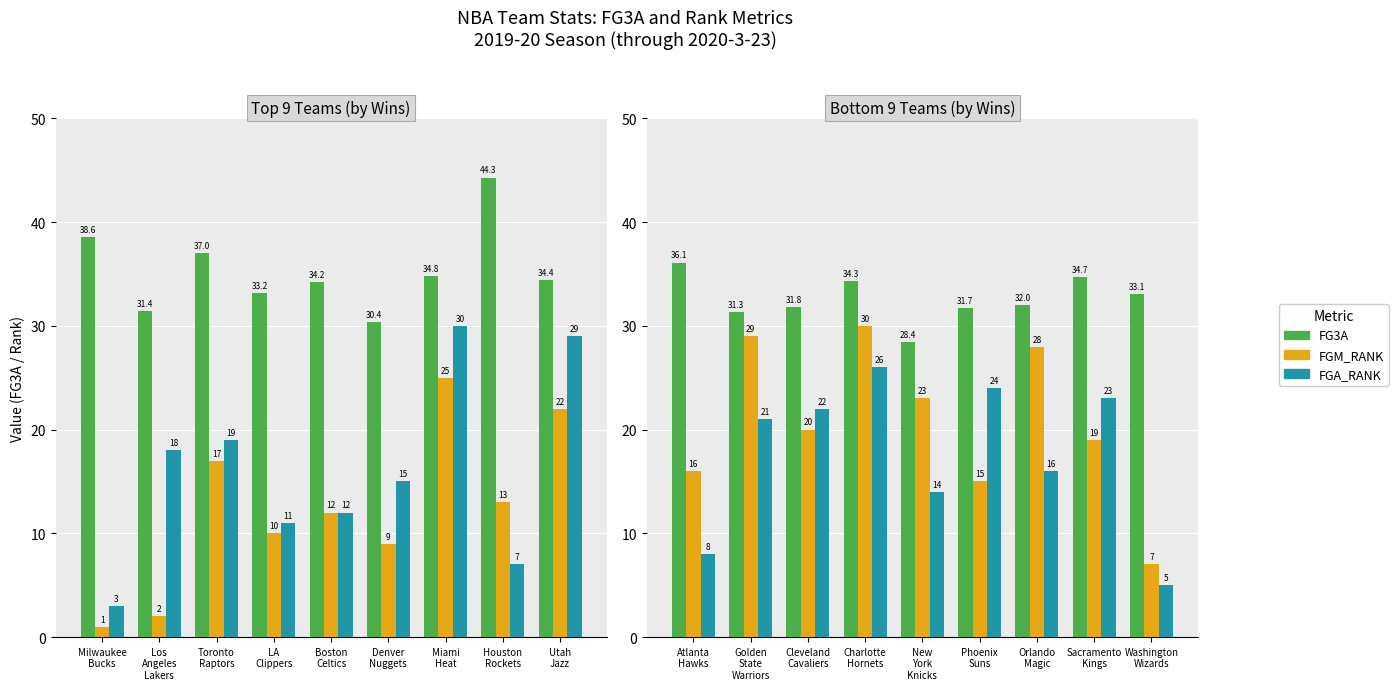

Rank the series by their average value, from highest to lowest.

FG3A, FGM_RANK, FGA_RANK